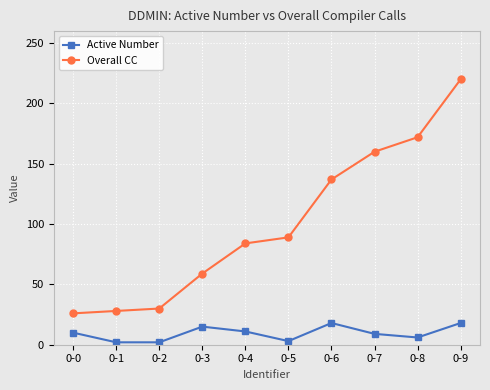

What is the lowest value of the Overall CC series?

26